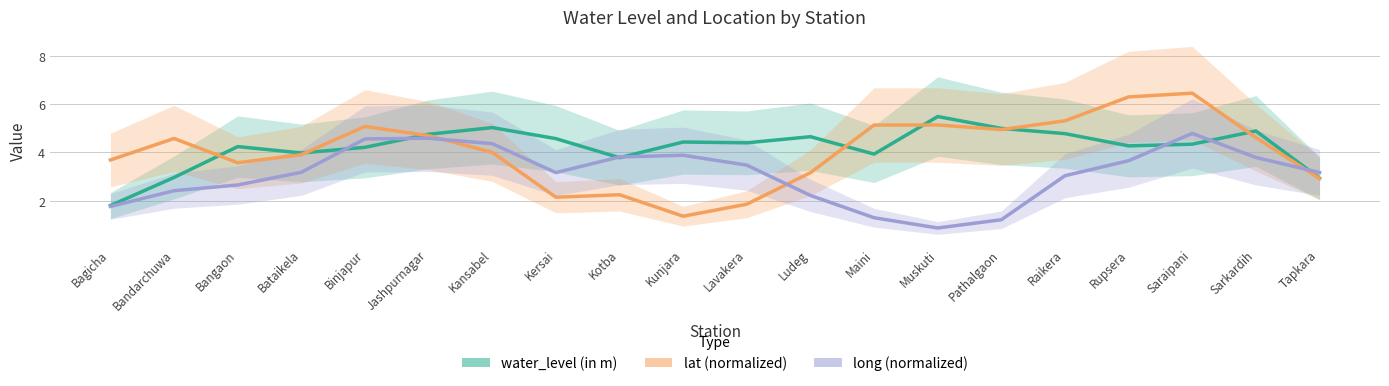

Is it true that lat (normalized) equals 6.8 at Maini?

False